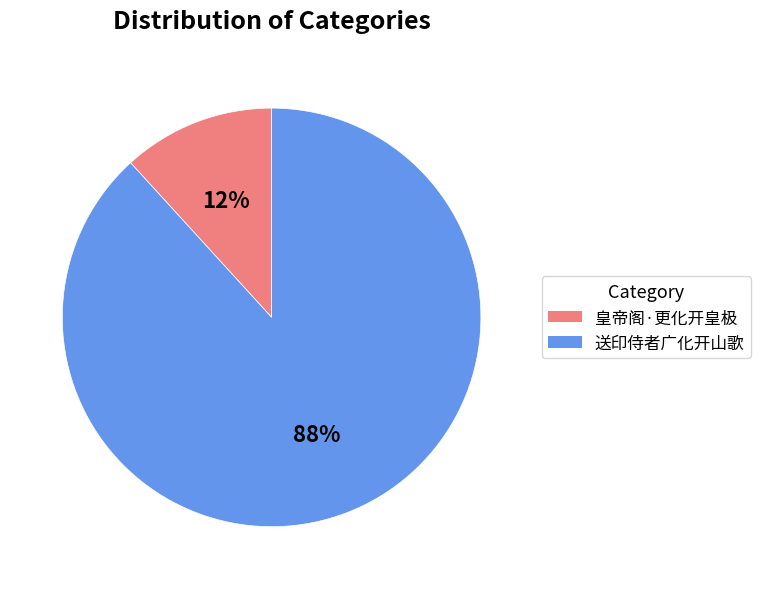

Which category accounts for the majority?

送印侍者广化开山歌